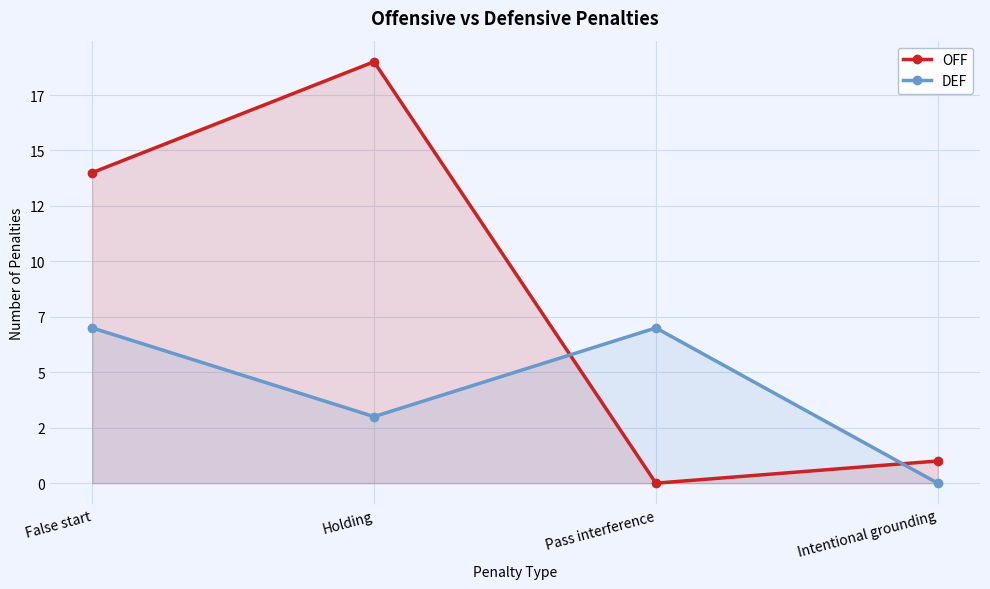

The OFF series shows 19 at Holding. True or false?

True